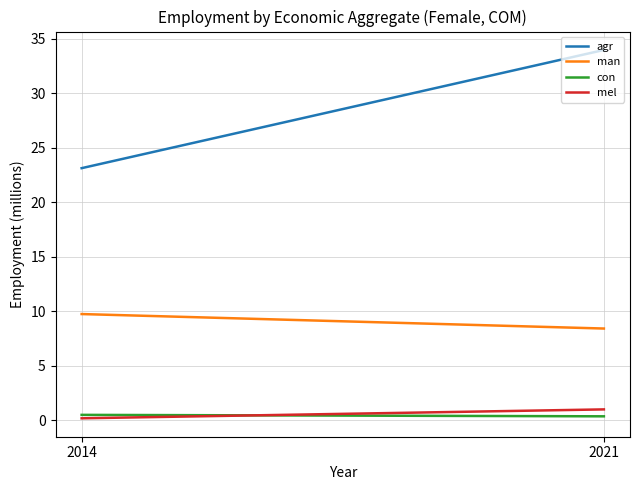

How many man values are between 8 and 9?

1